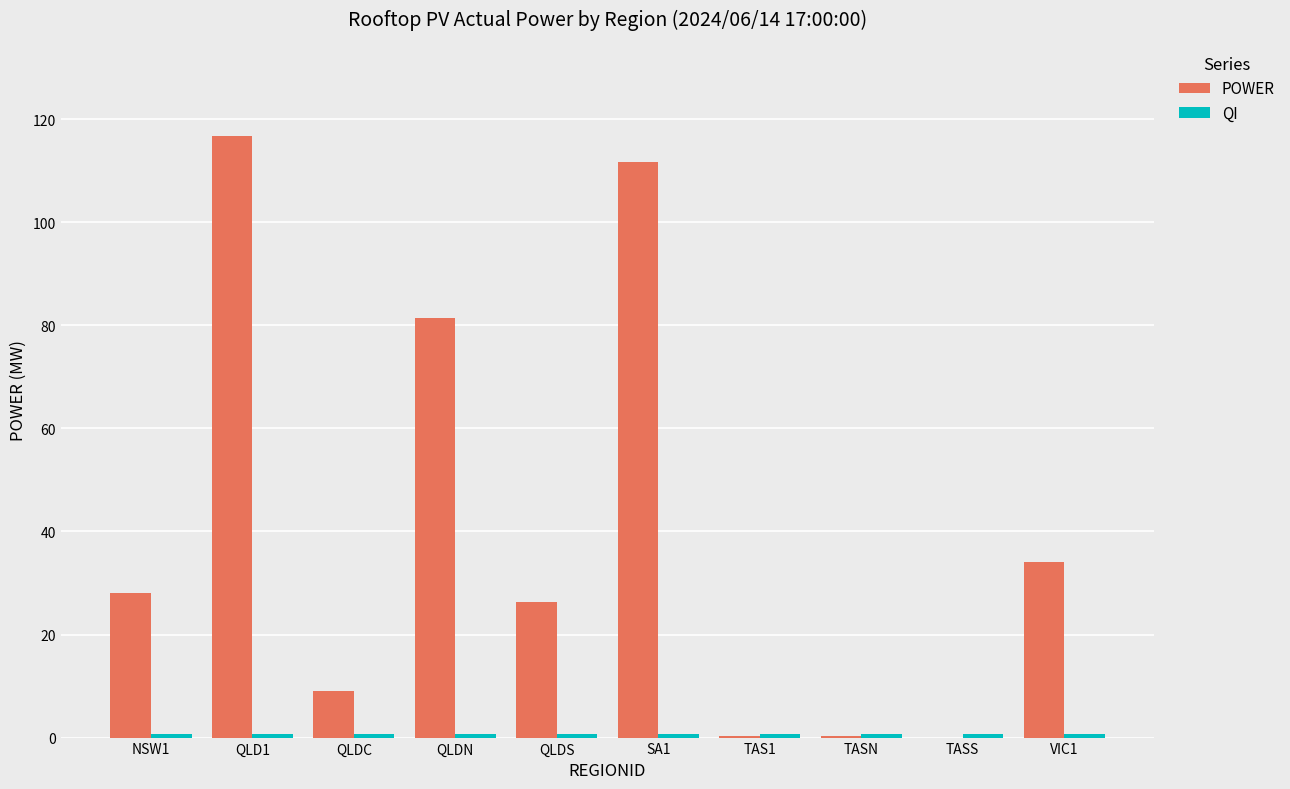

Between QLDN and TAS1, which series saw the biggest shift?

POWER